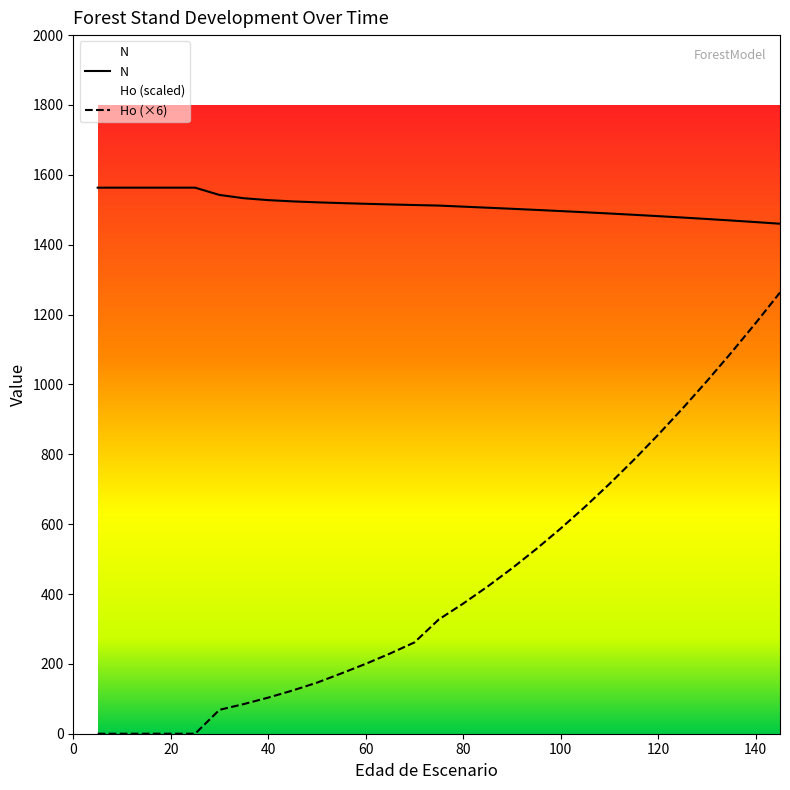

What is the difference between the highest and lowest values at 5?

1563.3